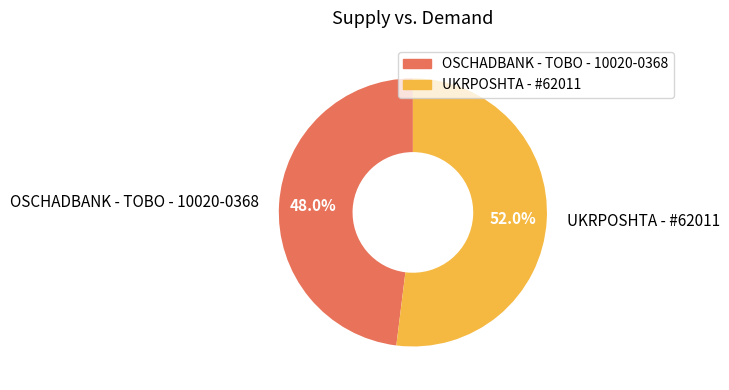

To the nearest percent, what is the average slice percentage?

50%